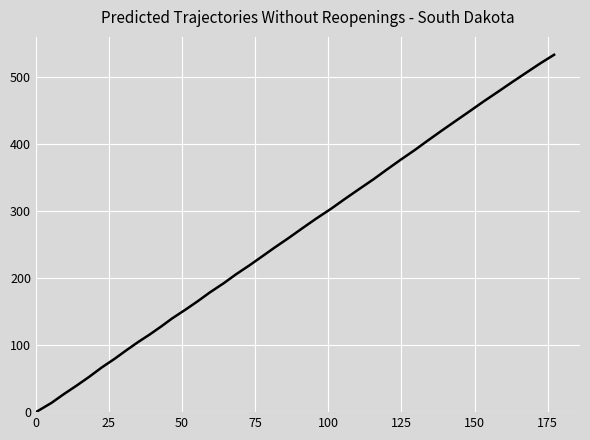

What is the greatest value displayed?

533.4